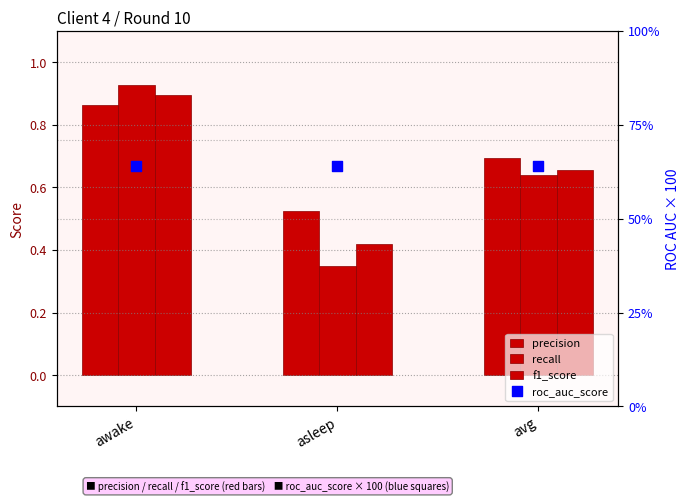

Which series has the largest total across all categories?

roc_auc_score